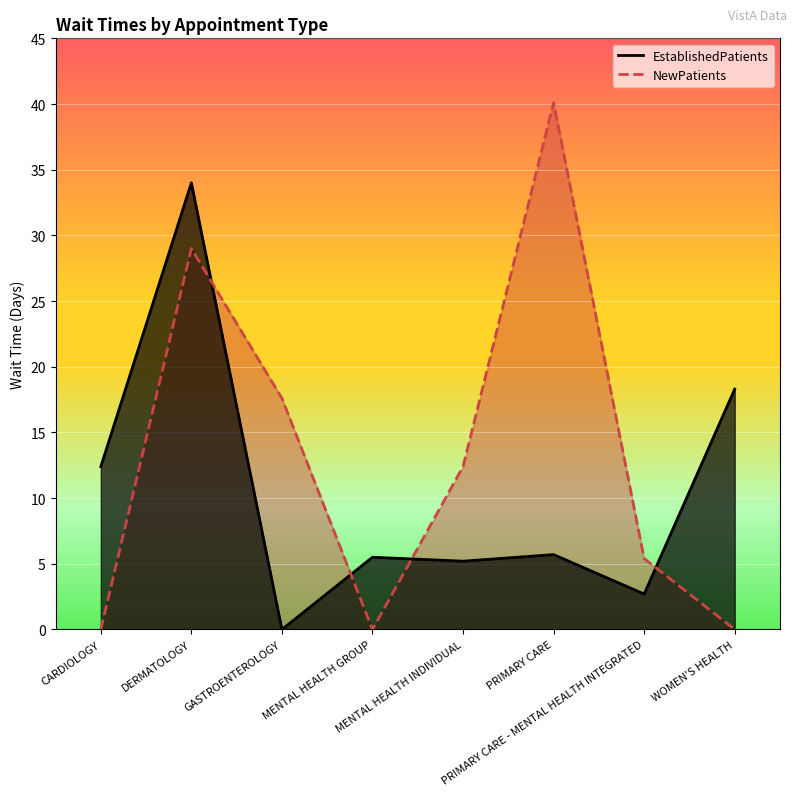

What is the value of the EstablishedPatients point at the 7th from the left?

2.7